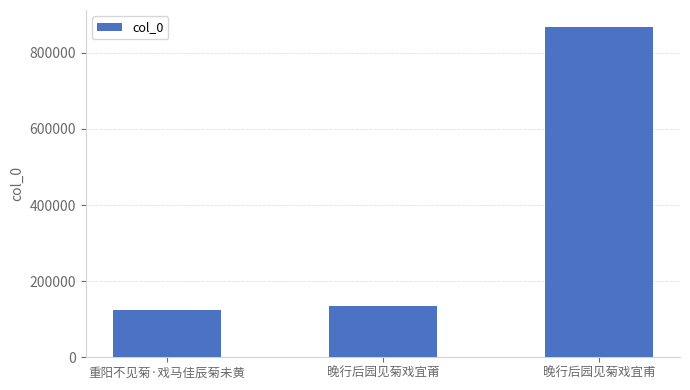

What is the difference between the second highest and minimum values?

9624